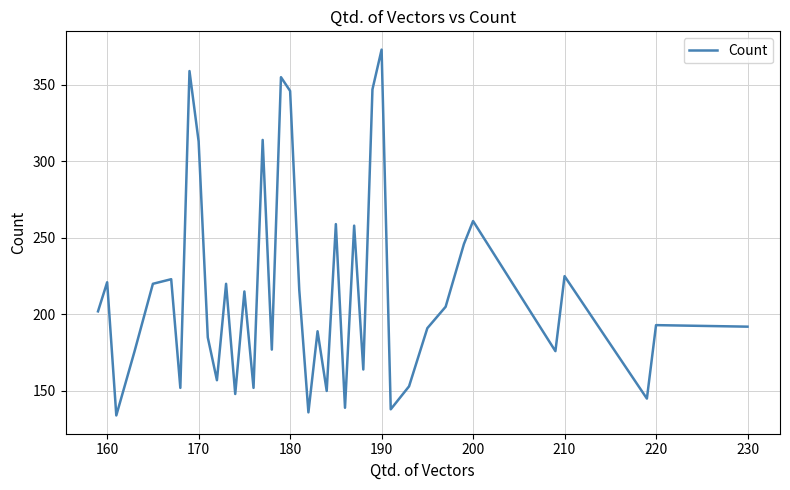

What is the smallest value displayed?

134